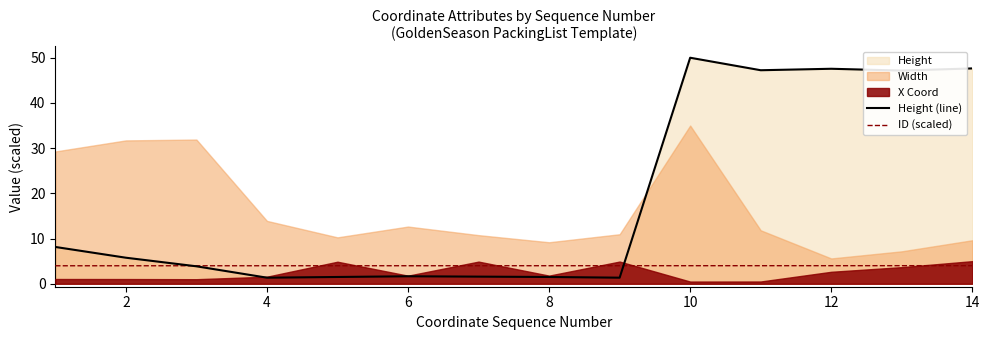

The value of Height (line) at 12 is 47.6. True or false?

True